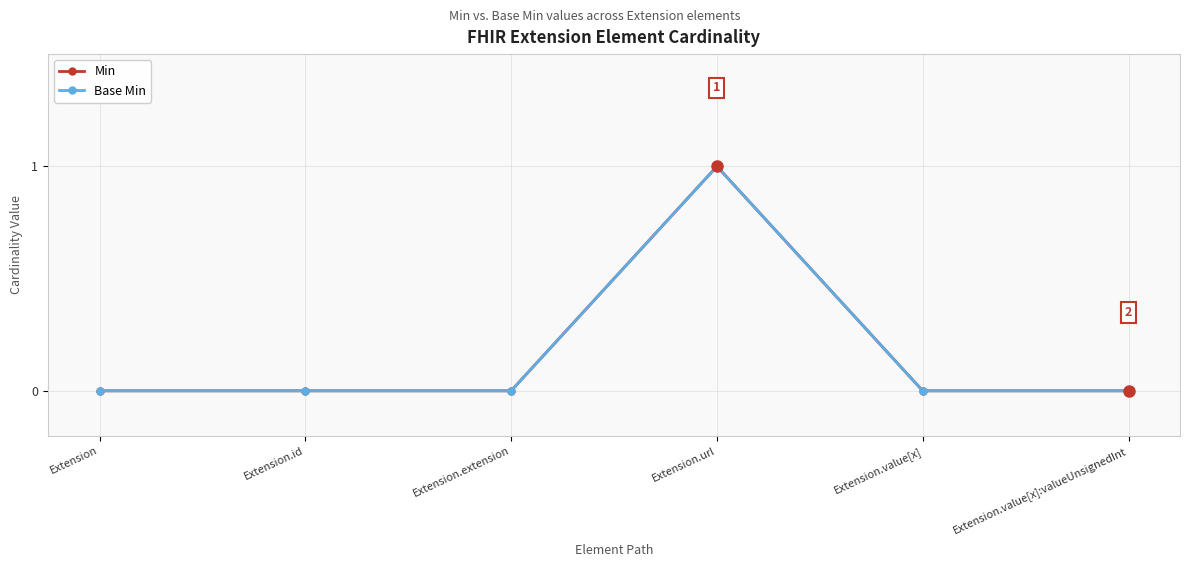

Between Extension.url and Extension.value[x]:valueUnsignedInt, which series saw the biggest shift?

Min